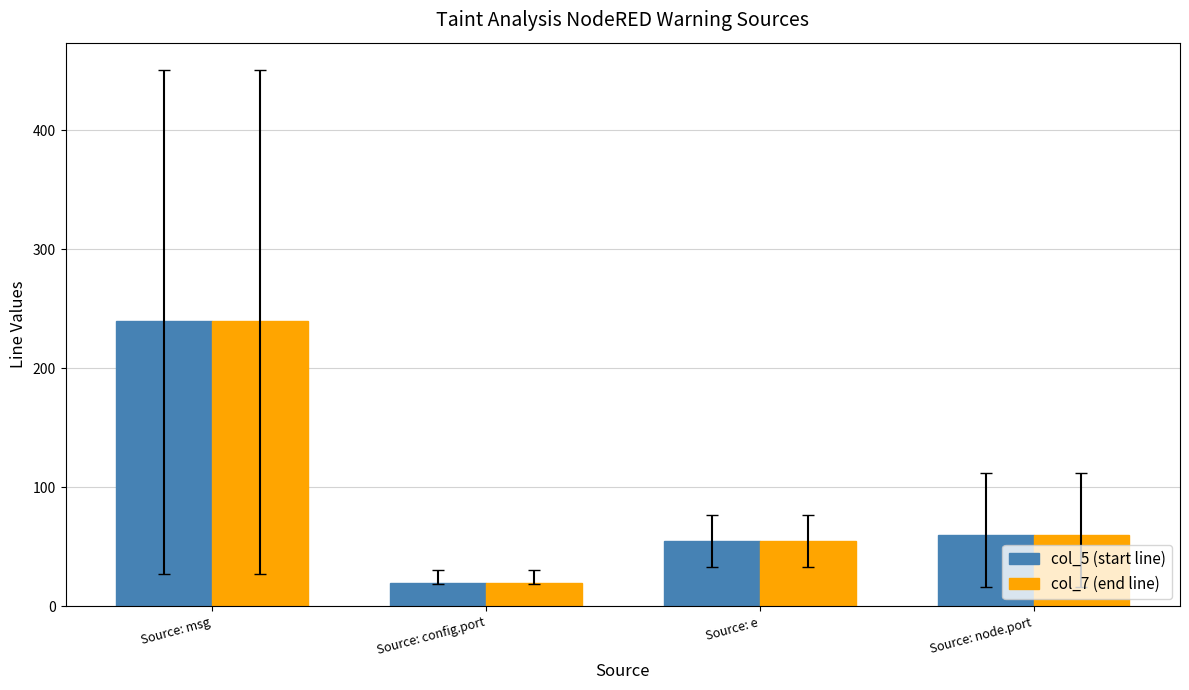

List the labels in order of col_7 (end line) value, smallest first.

Source: config.port, Source: e, Source: node.port, Source: msg